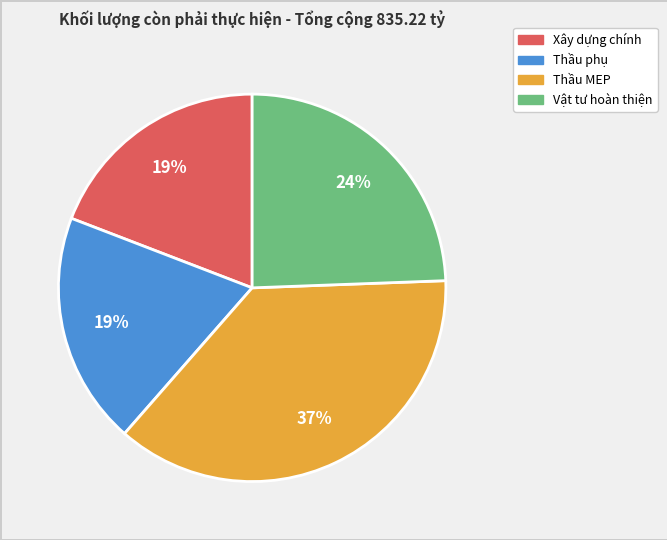

Which slice is the largest?

Thầu MEP